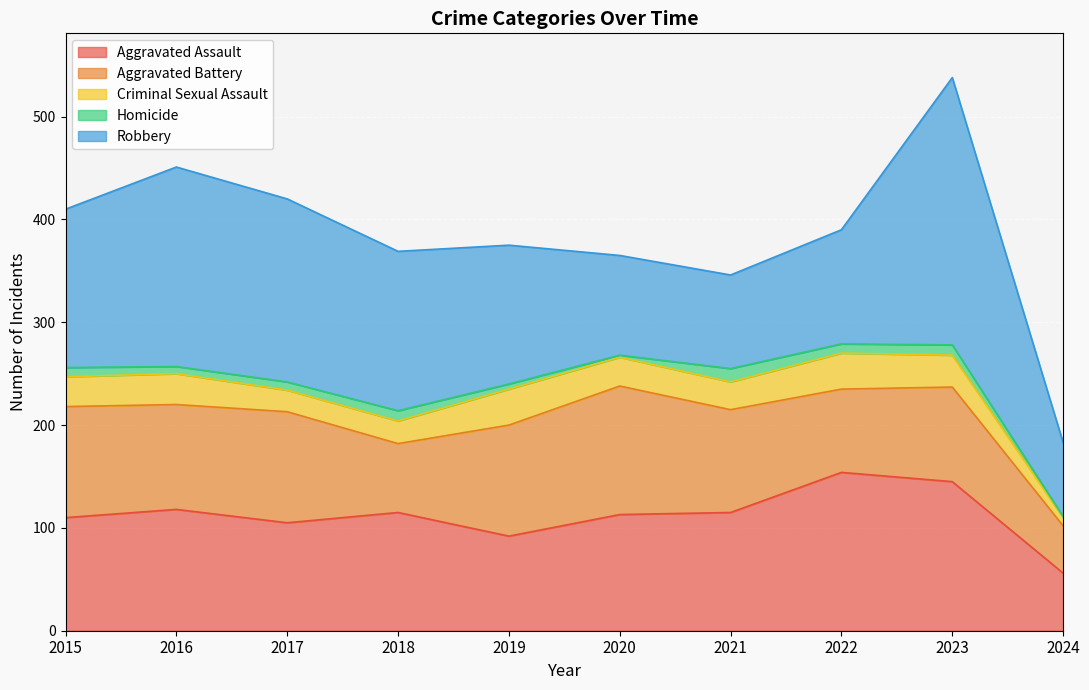

At which label is Robbery closest to 166?

2018